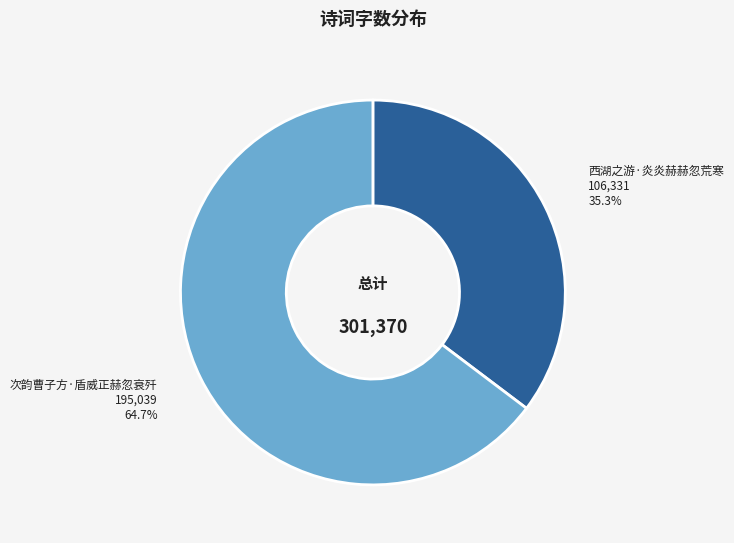

To the nearest percent, what is the average slice percentage?

50%